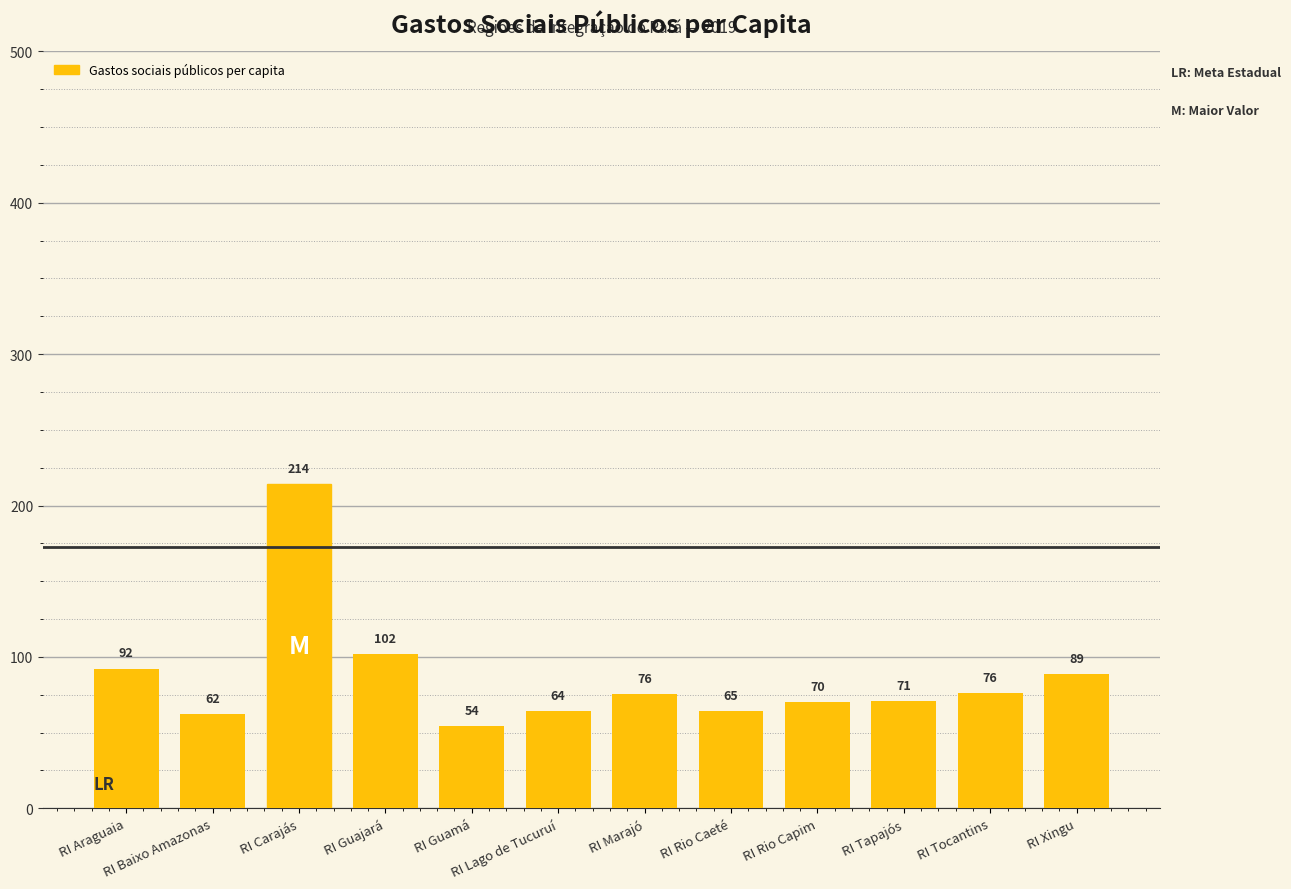

Are the bars grouped side by side (vs. stacked)?

No